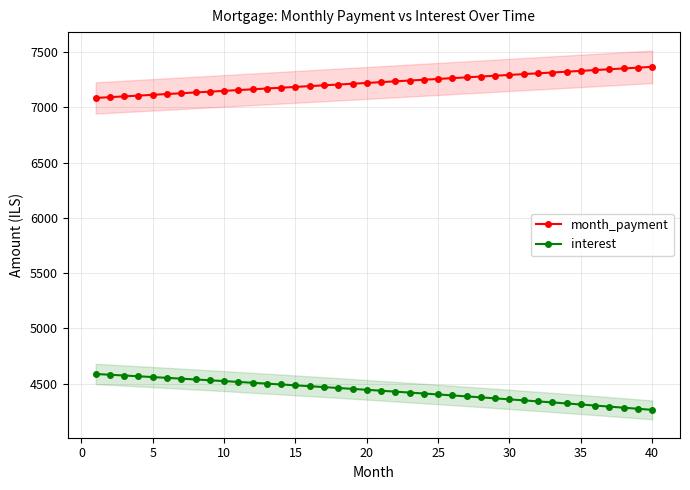

What is the difference between the second highest and minimum values in the interest series?

317.8